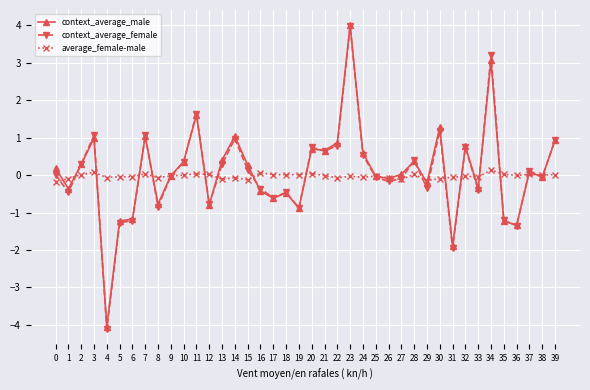

Which series changed the most between 14 and 17?

context_average_male